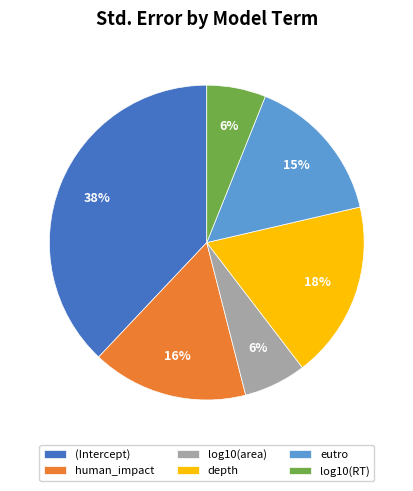

Is log10(RT) the majority of the pie?

No